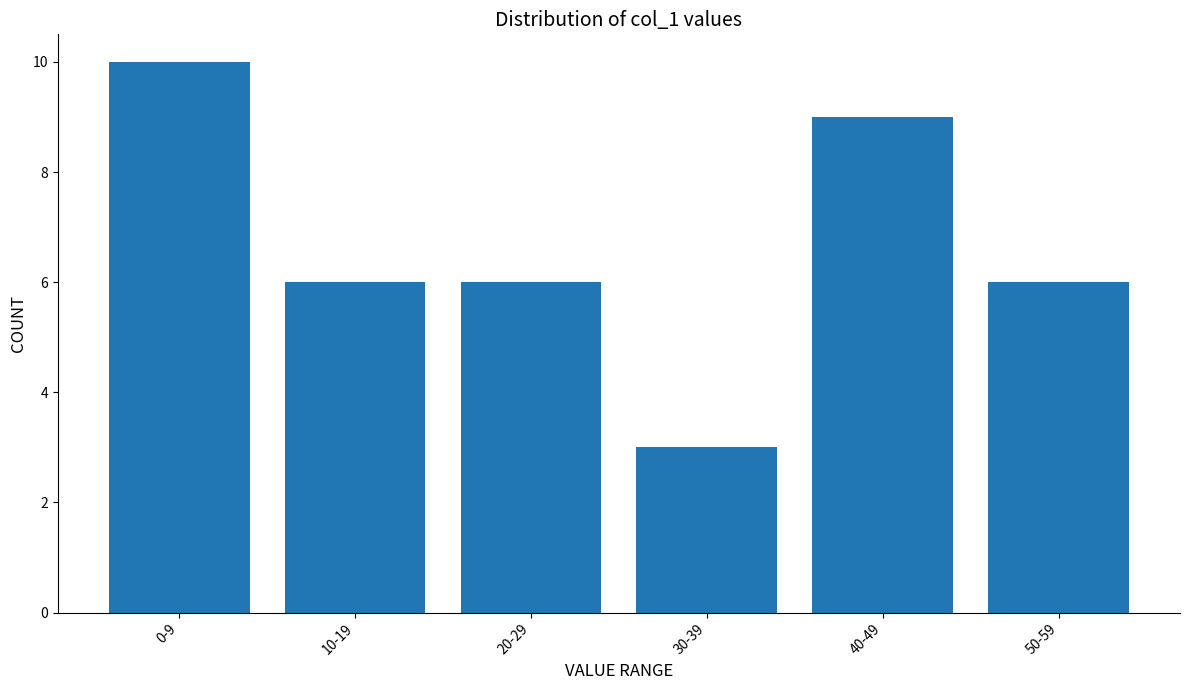

How many values are between 6 and 9?

4